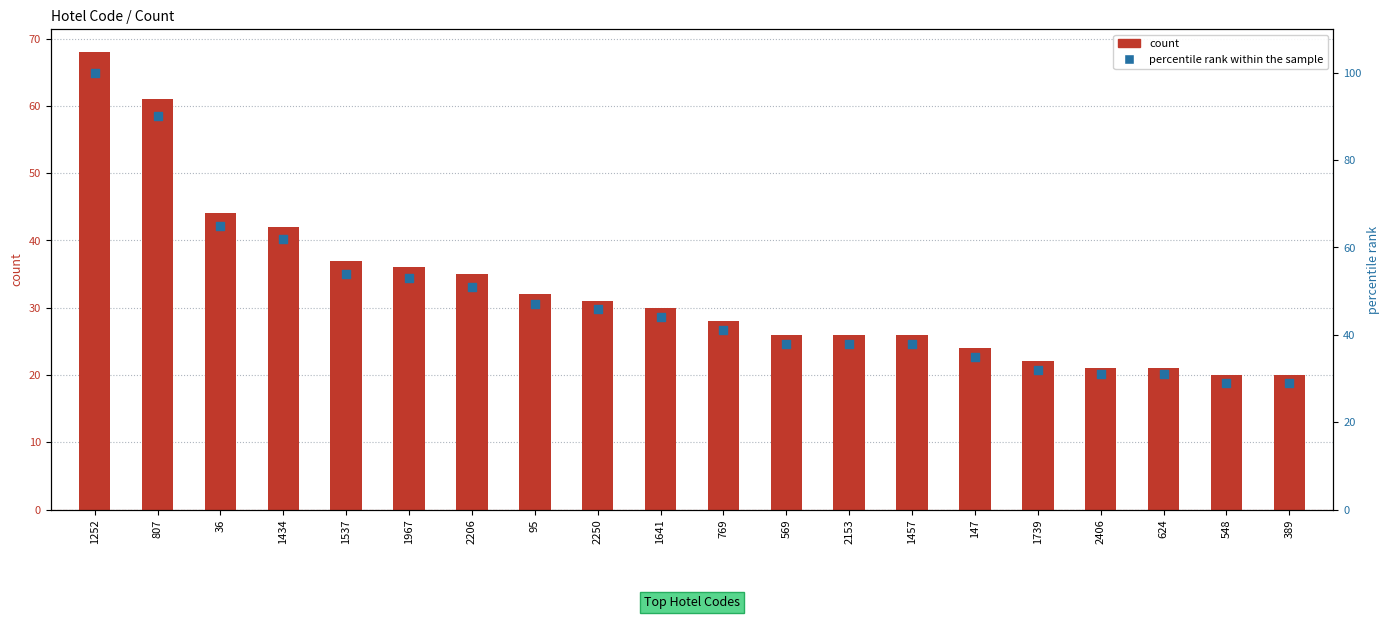

At which category is the sum across all series the highest?

1252